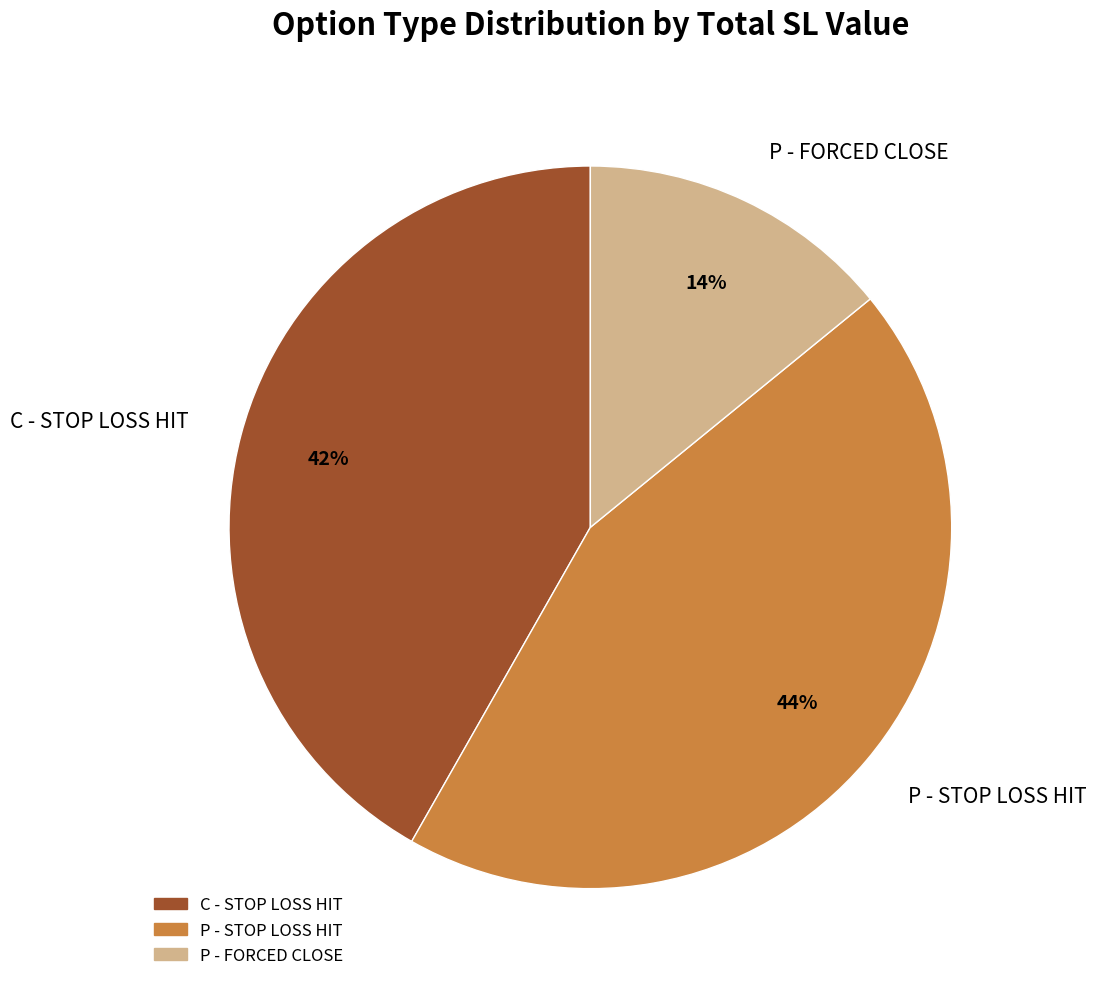

Is there any slice that represents more than half of the pie?

No